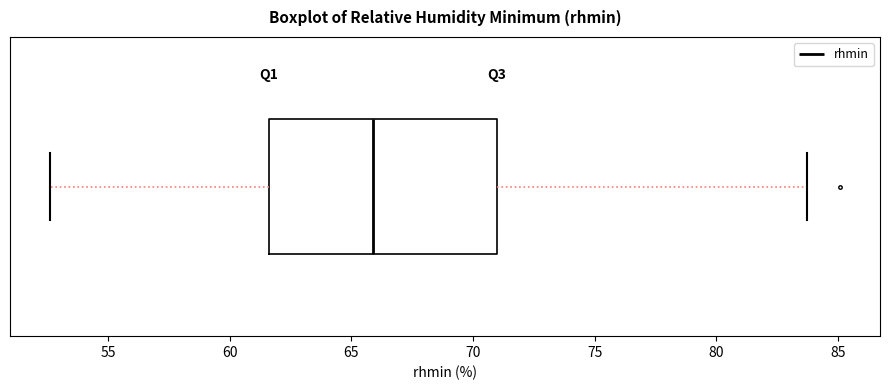

Where does the right whisker of the box end on the x-axis? The values are not printed on the chart, so give them approximately, as read against the axis.

83.5